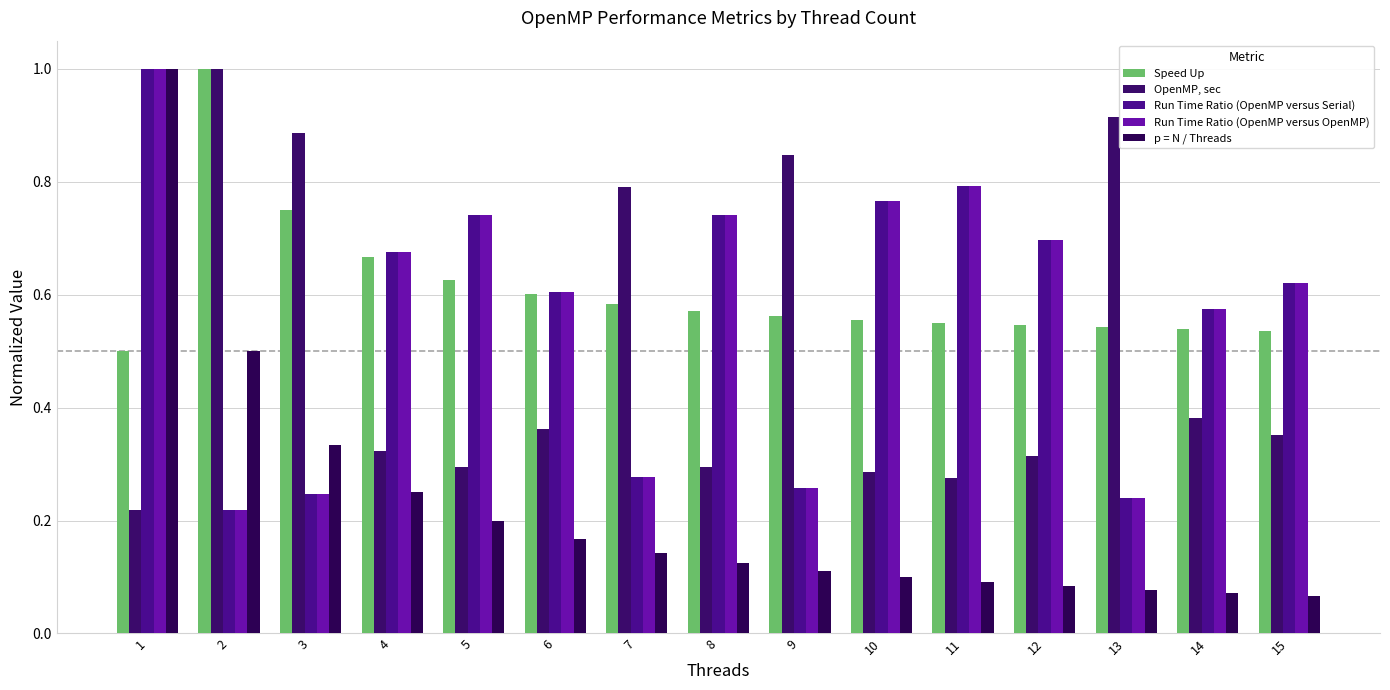

Which category has the lowest value in the Run Time Ratio (OpenMP versus OpenMP) series?

2